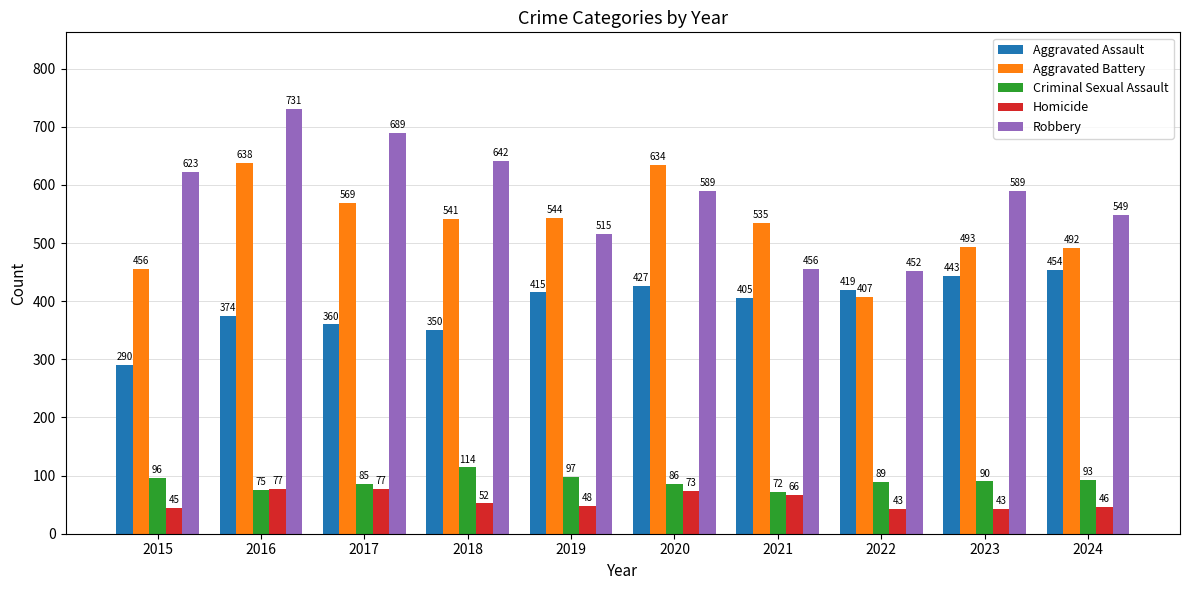

What is the value of the Criminal Sexual Assault bar at the 6th from the left?

86